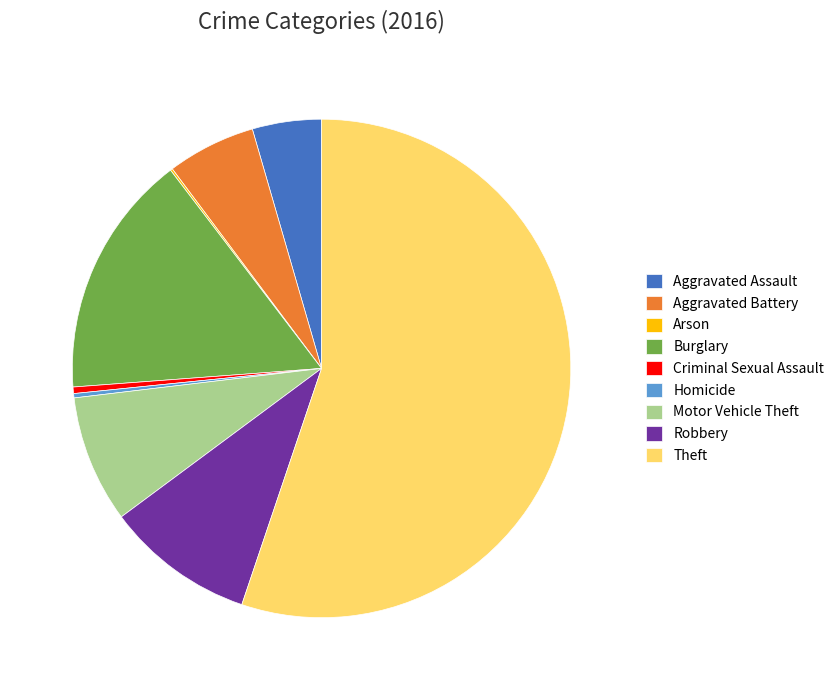

Is it true that Aggravated Battery is 17% of the pie?

False